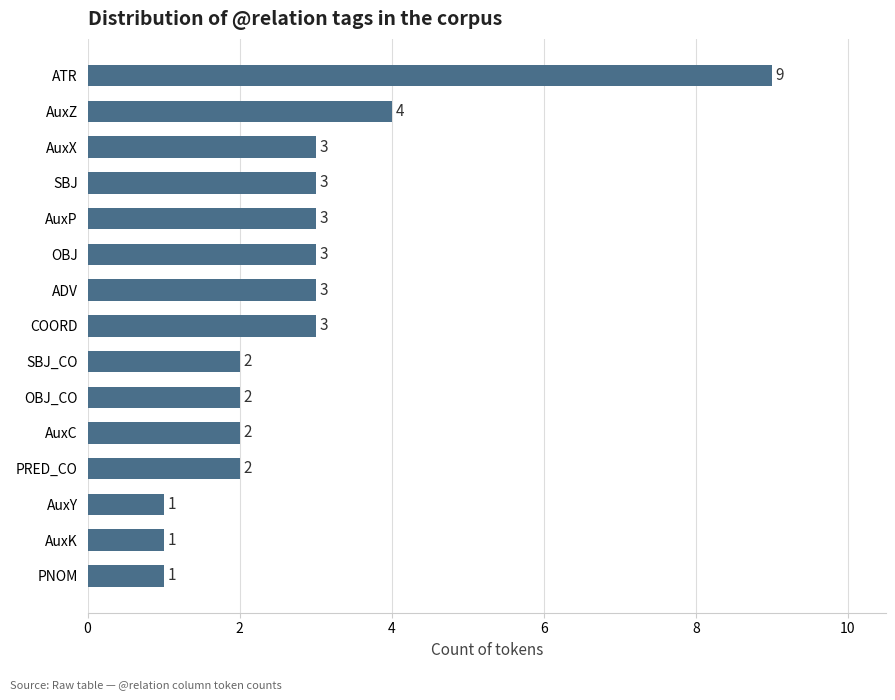

What is the maximum value shown in the chart?

9